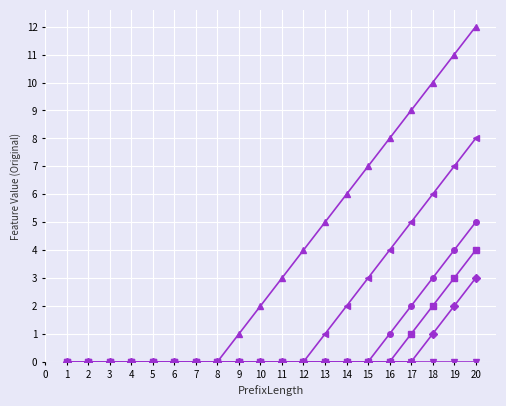

At which category is the sum across all series the highest?

20